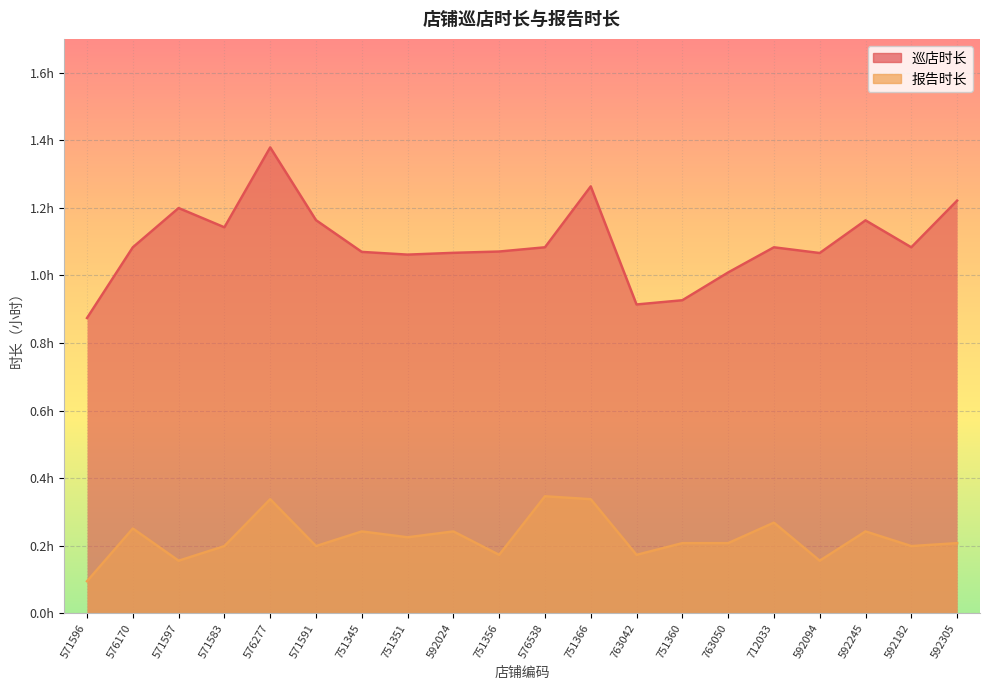

At which category does 巡店时长 reach its first local valley?

571583